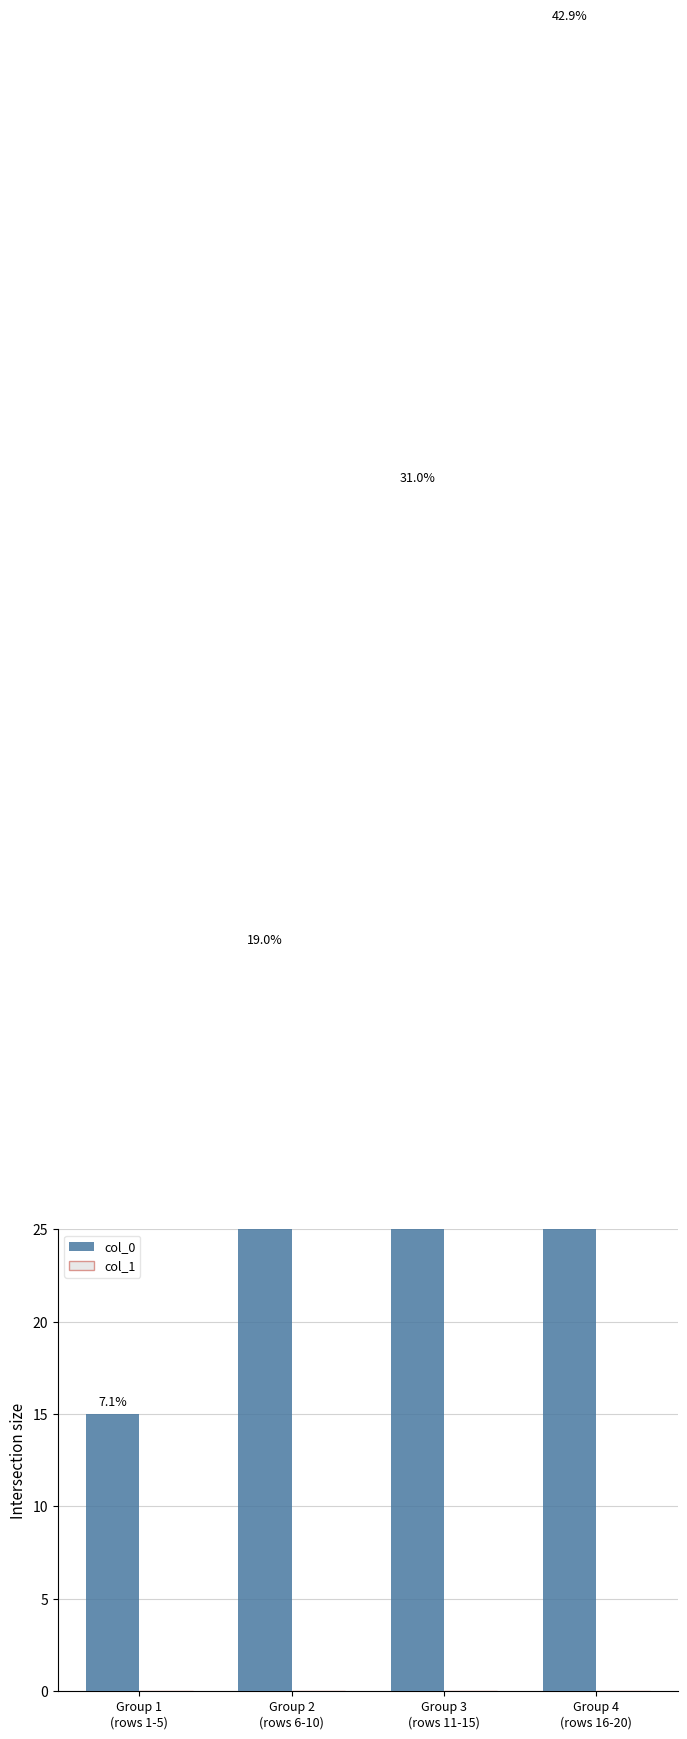

Does the chart contain any negative values?

No